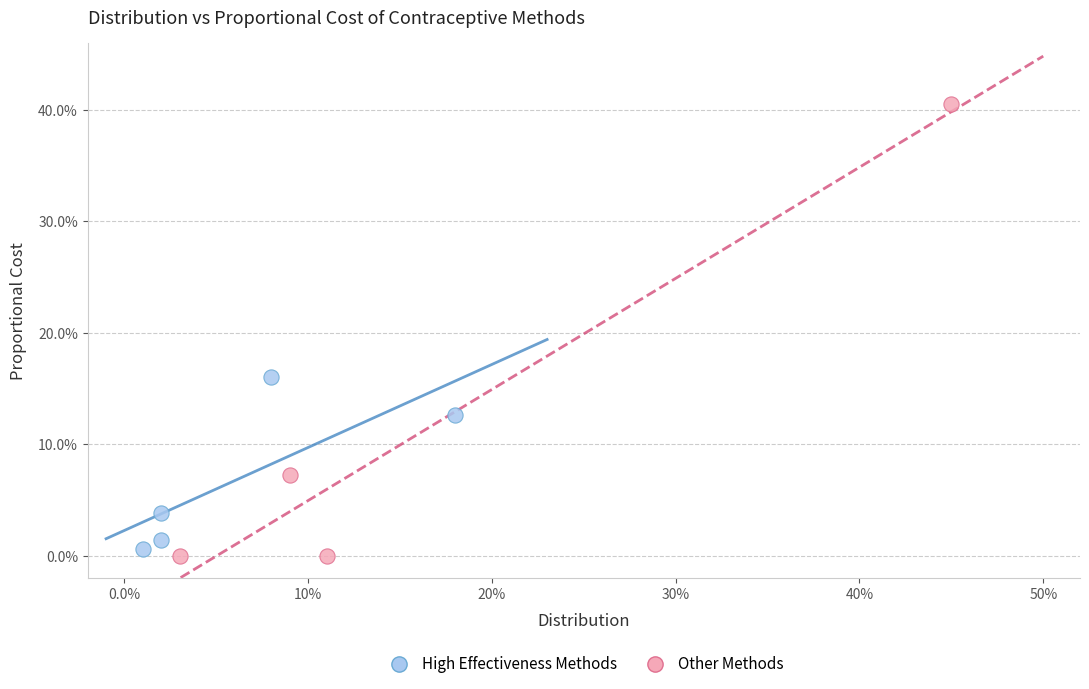

Which series reaches the minimum Y coordinate?

Other Methods